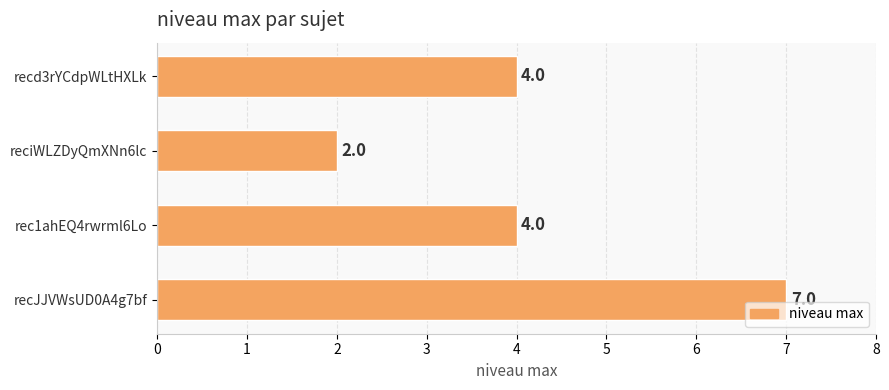

What is the sum of all values?

17